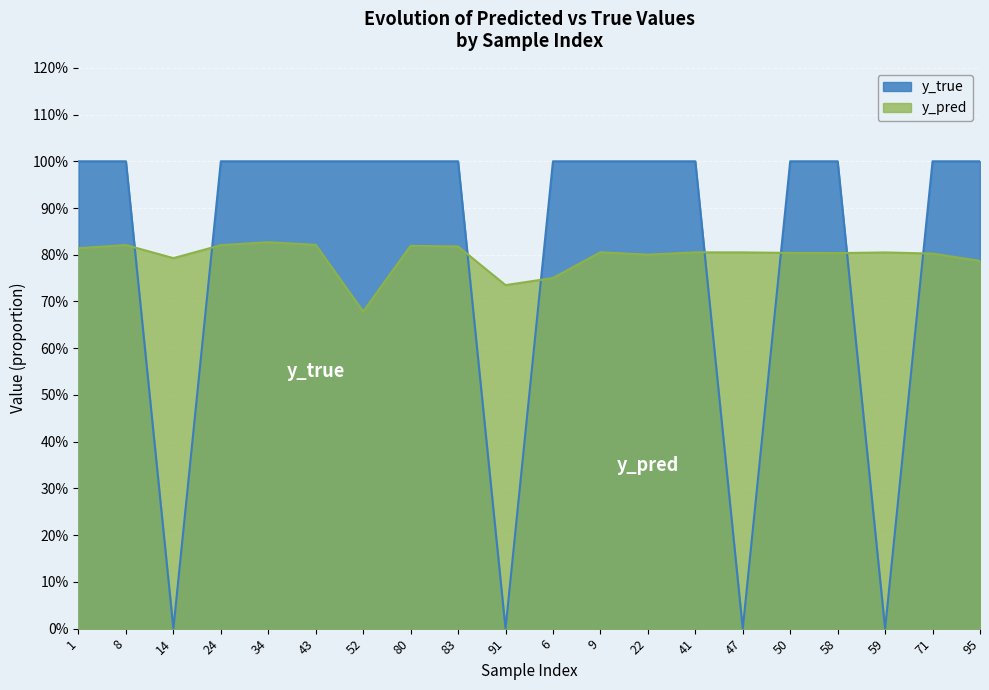

Which series changed the most between 41 and 47?

y_true